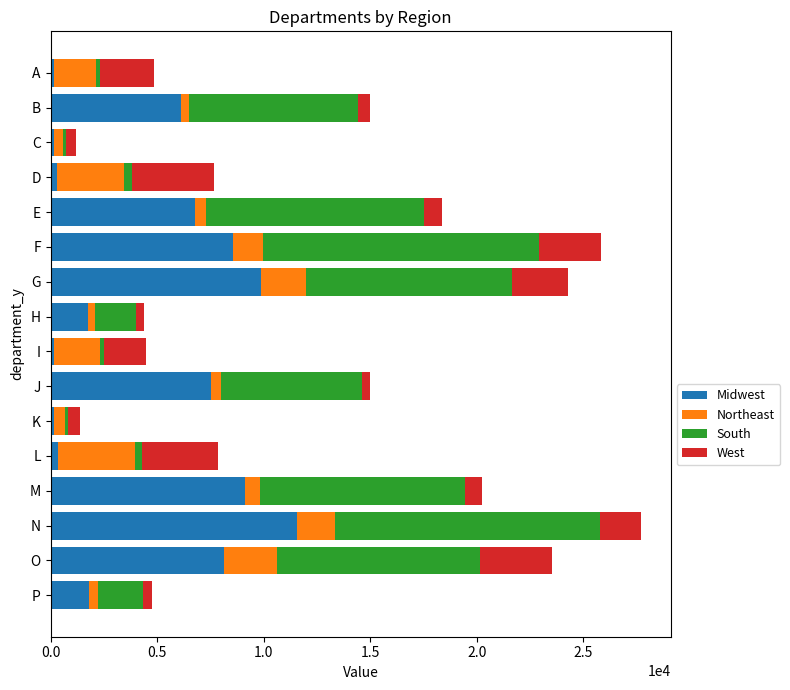

Which category has the highest value in the Midwest series?

N